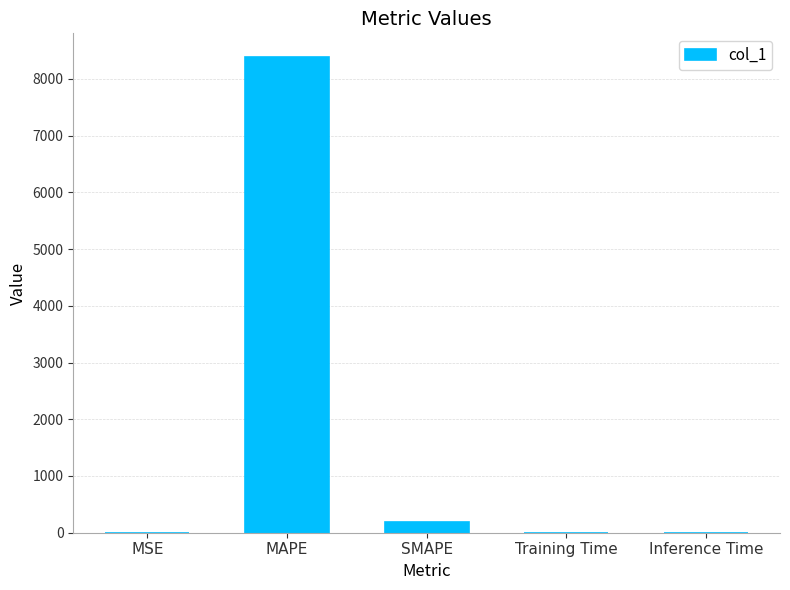

Which has a higher value, Training Time or MAPE?

MAPE